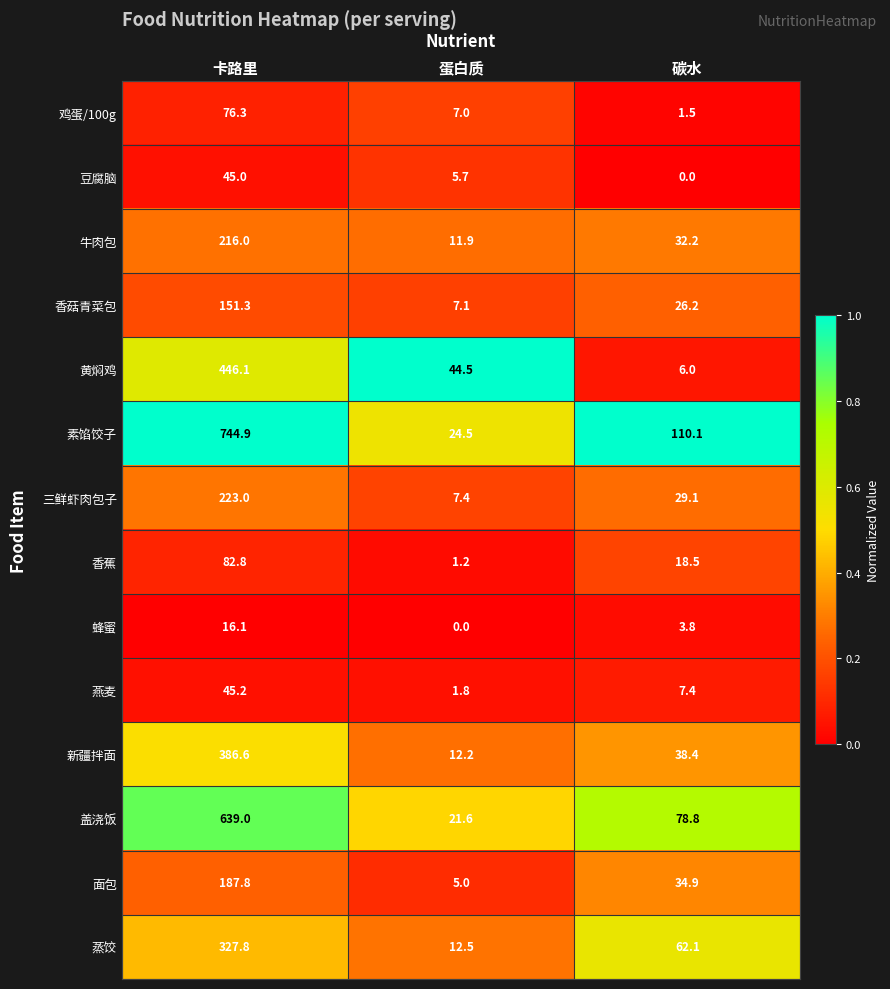

What is the sum of the 豆腐脑 values at 蛋白质 and 碳水?

5.7